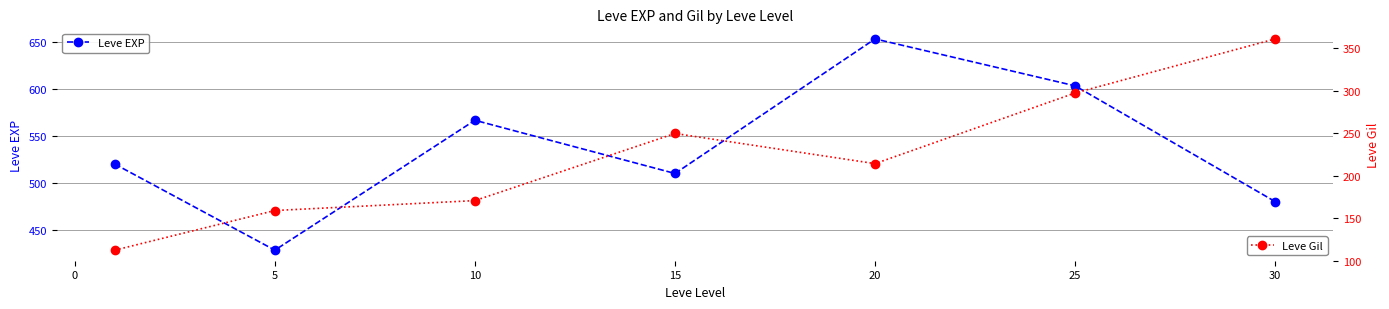

What is the difference between the Leve EXP values at 20 and 10?

86.7